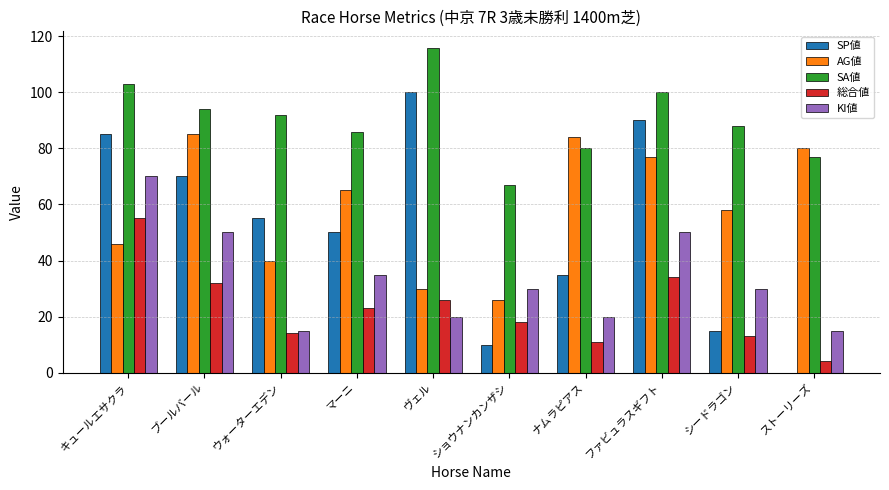

Which series has the largest total across all categories?

SA値